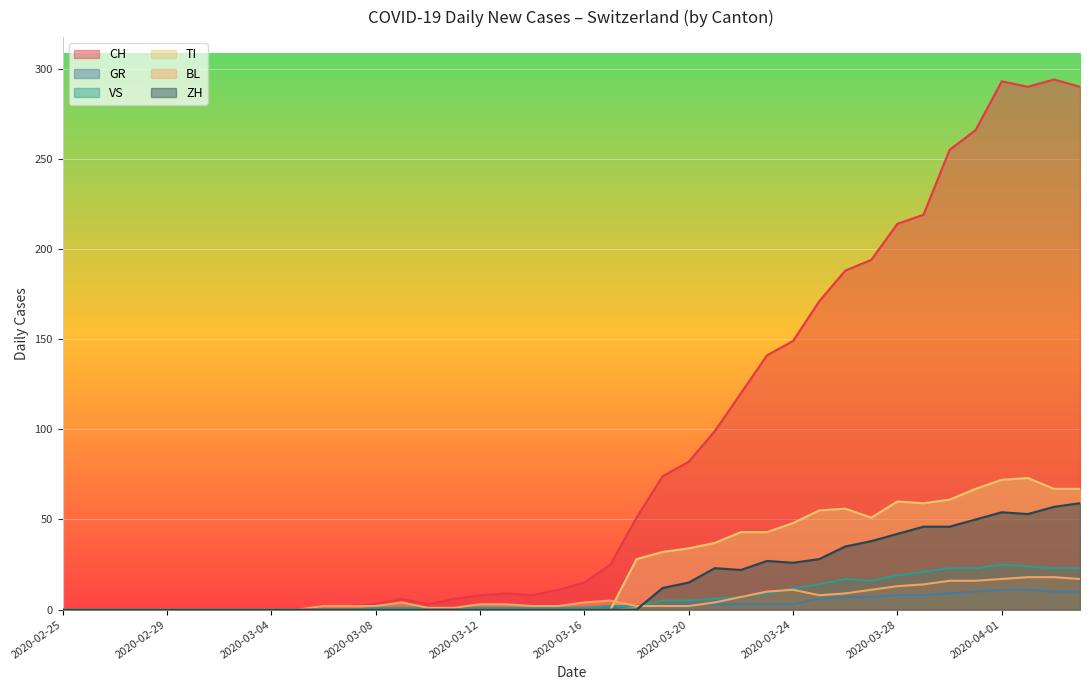

What is the average value of the TI series?

24